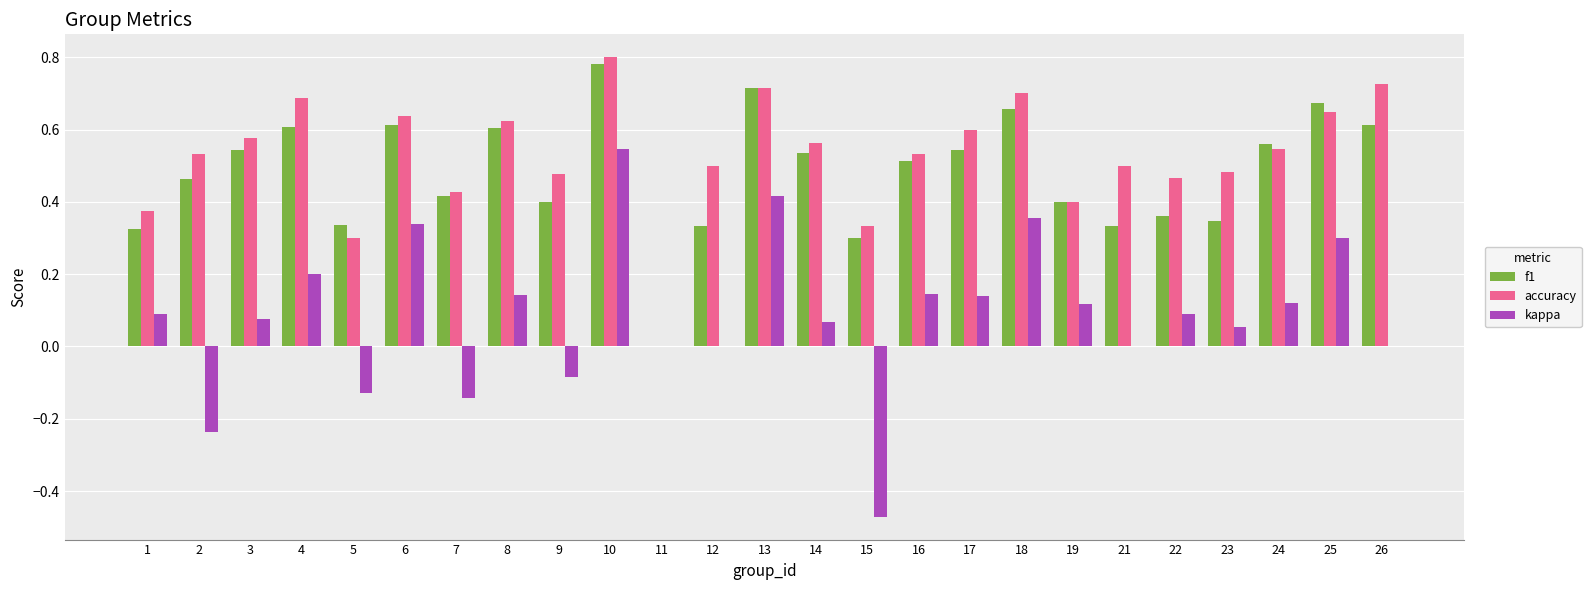

Is the value of accuracy at 7 greater than the value of kappa at 19?

Yes